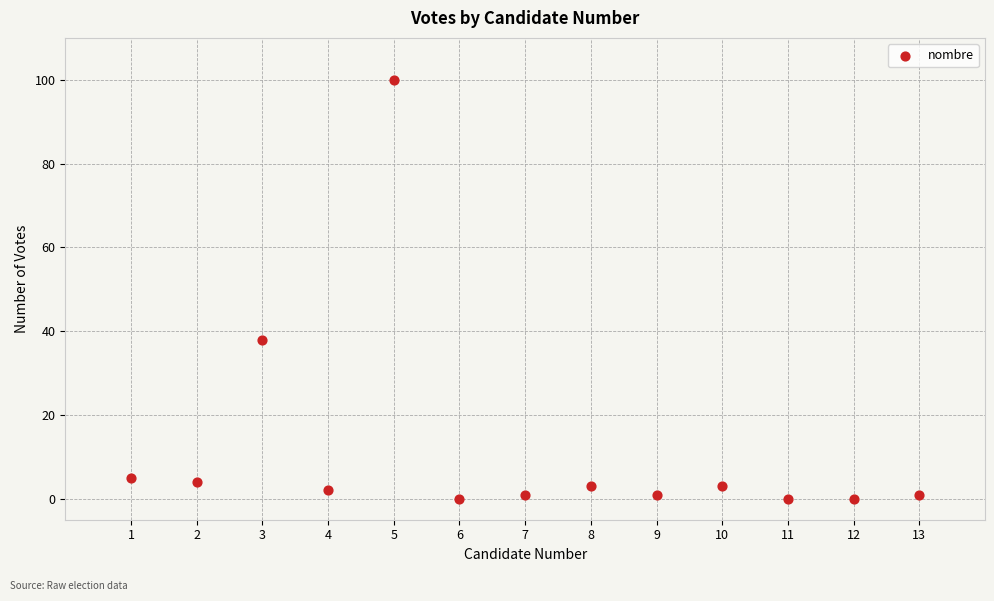

What Y value in the scatter plot is closest to 50?

38